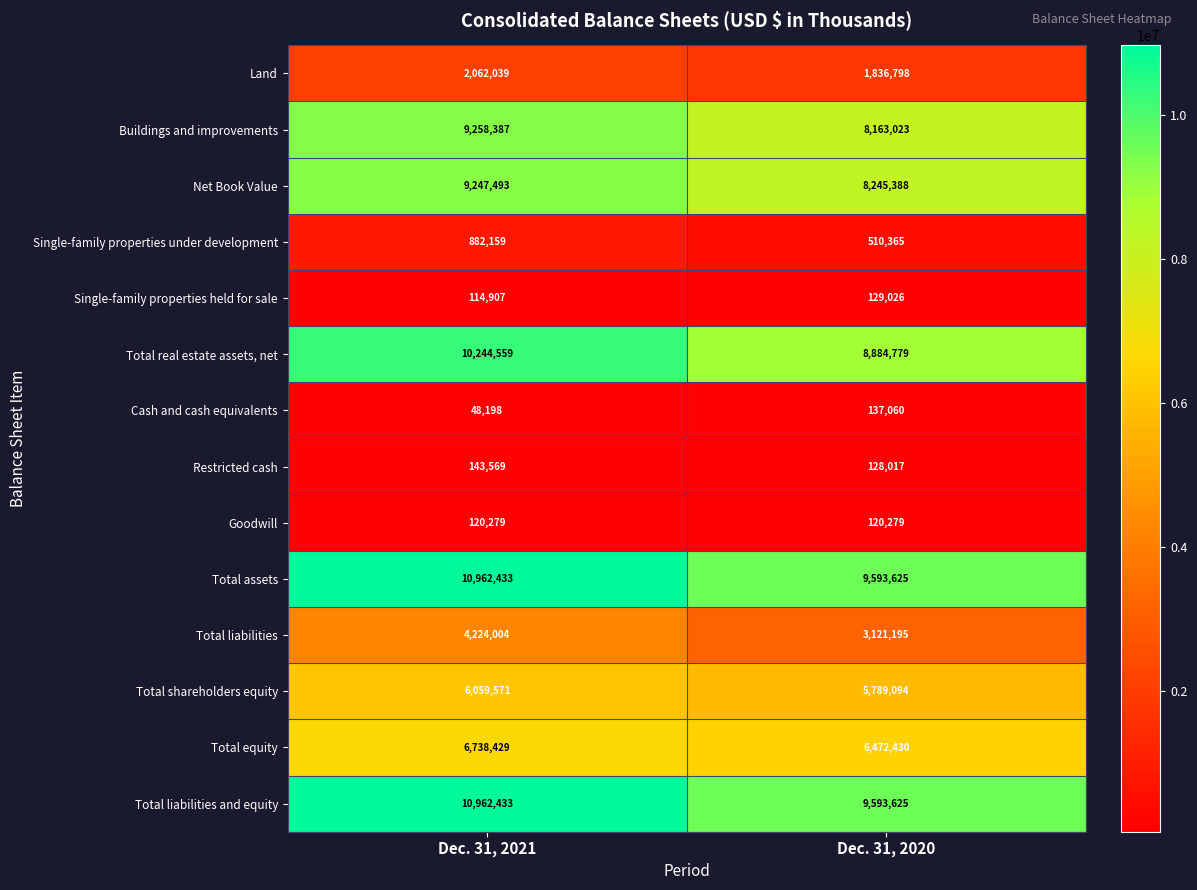

Is it true that Total liabilities and equity equals 3242940 at Dec. 31, 2020?

False